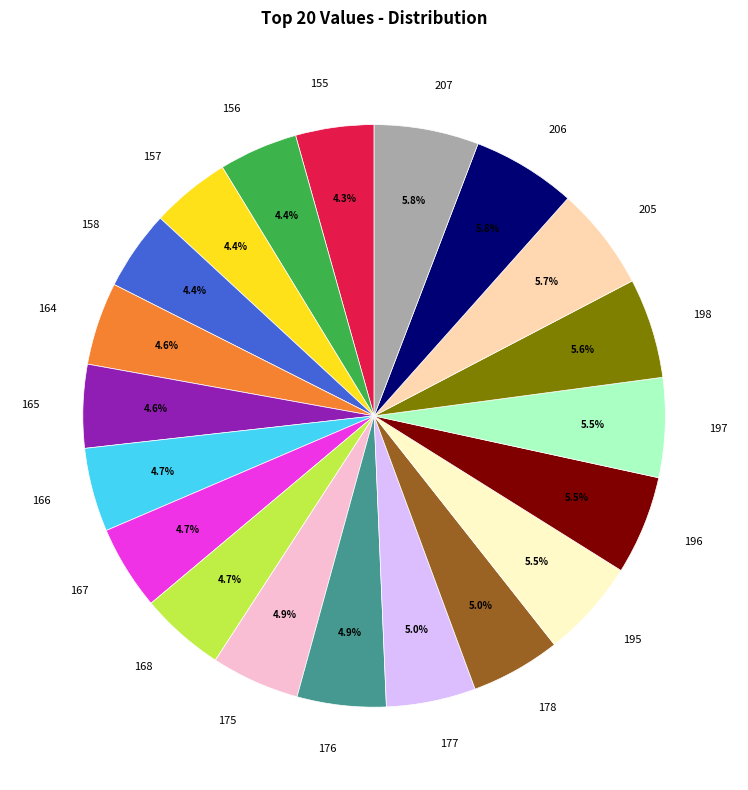

True or false: 158 accounts for 16% of the total.

False